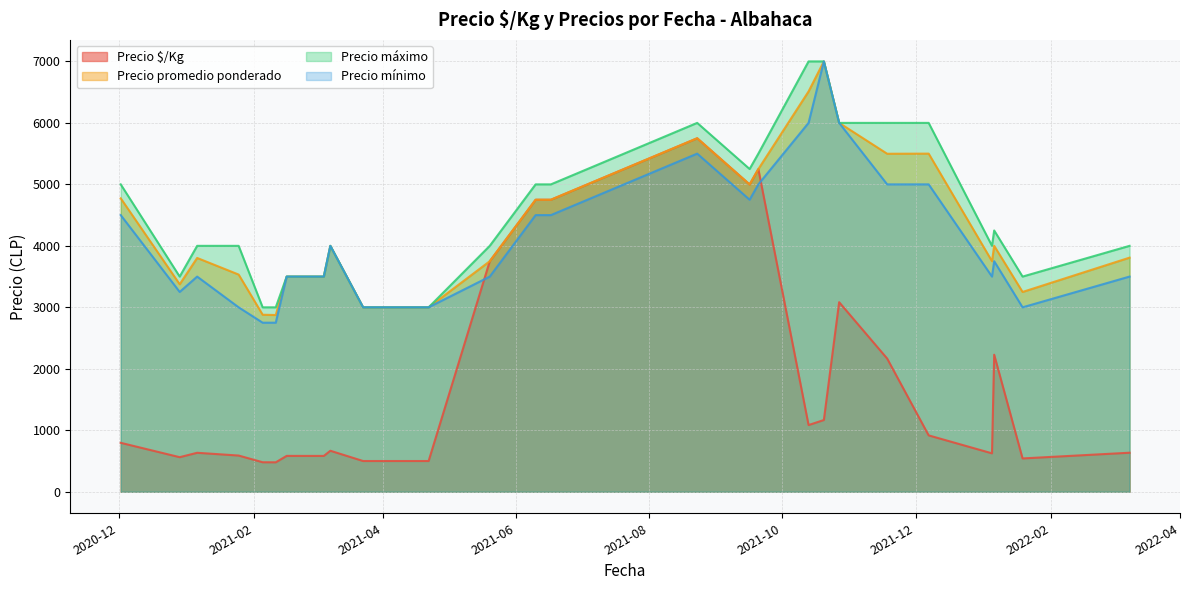

What is the greatest value displayed?

7000.0